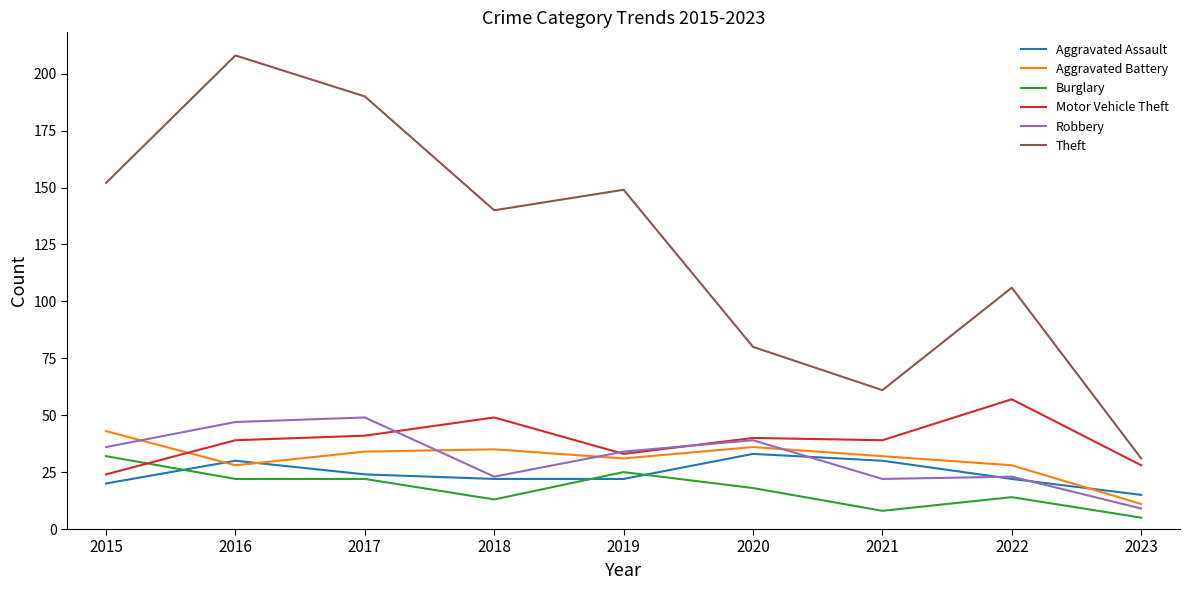

What is the average value of the Motor Vehicle Theft series?

39